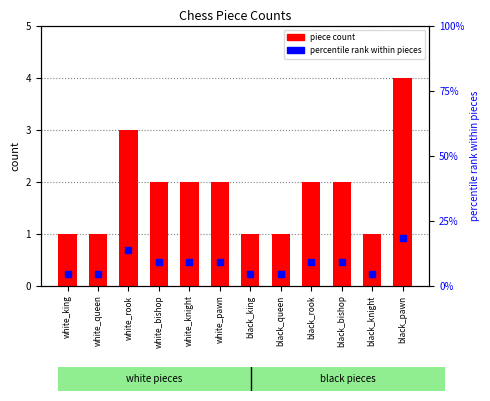

Which series reaches the maximum Y coordinate?

percentile rank within pieces